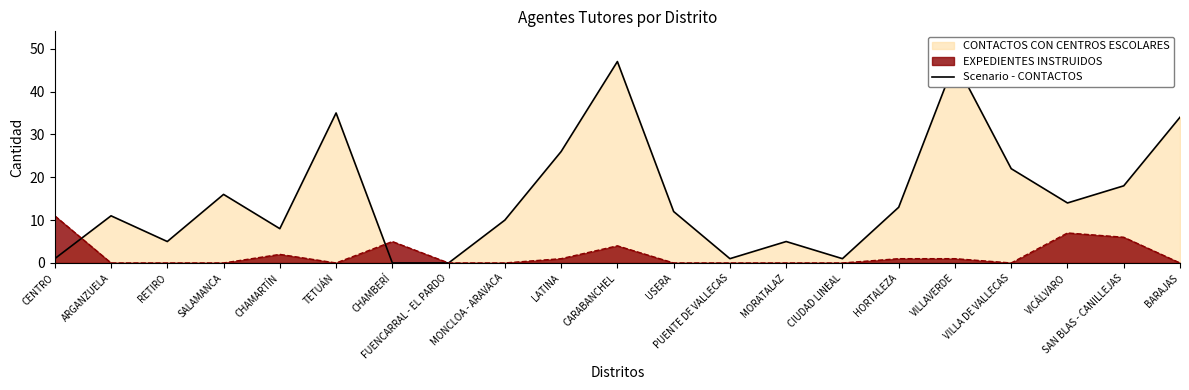

What is the average value?

16